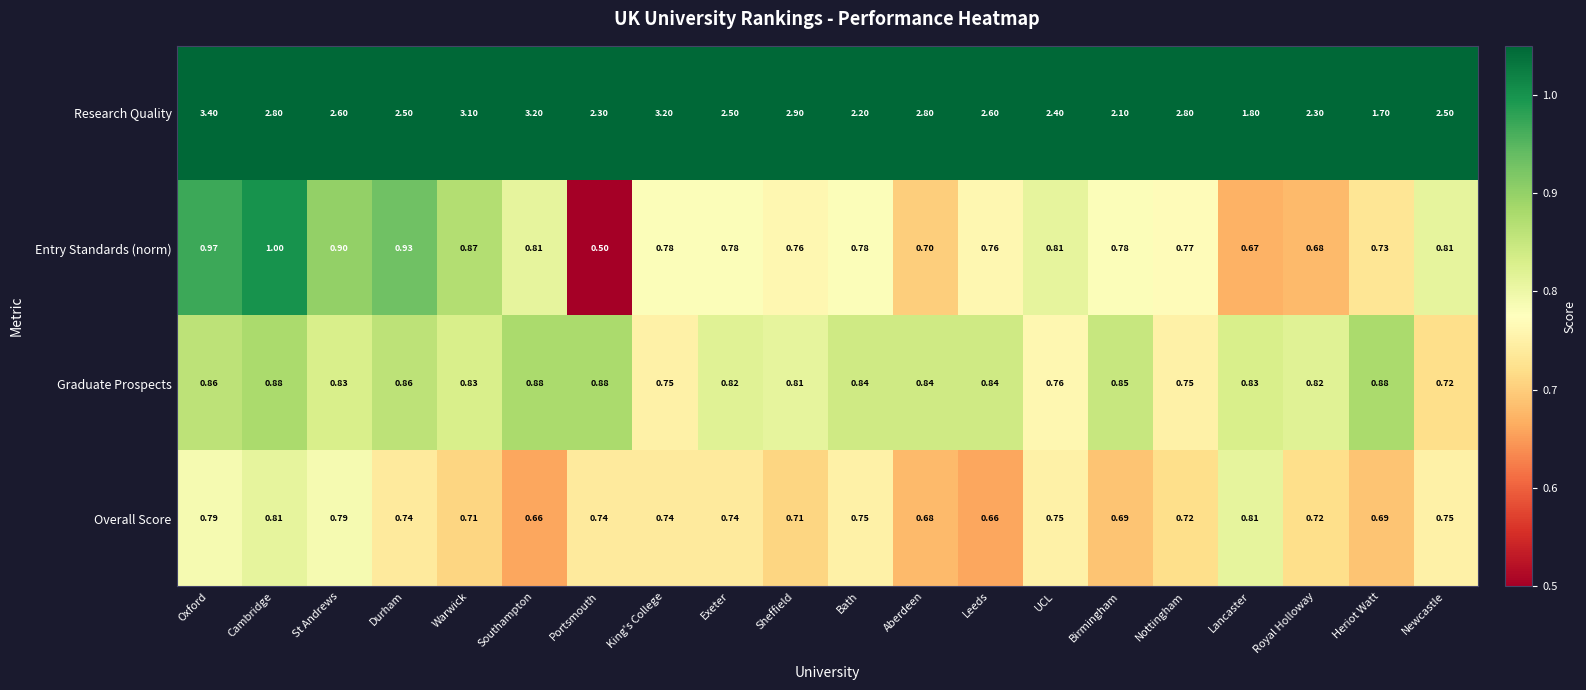

How many categories are shown in the chart?

20